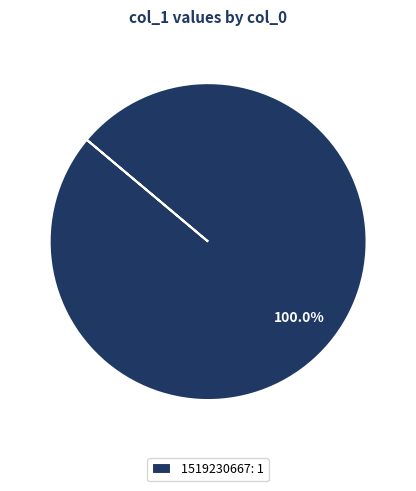

Is there a majority slice in this chart?

Yes